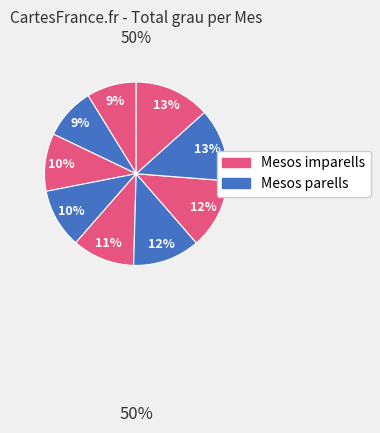

How many segments does this pie chart have?

9